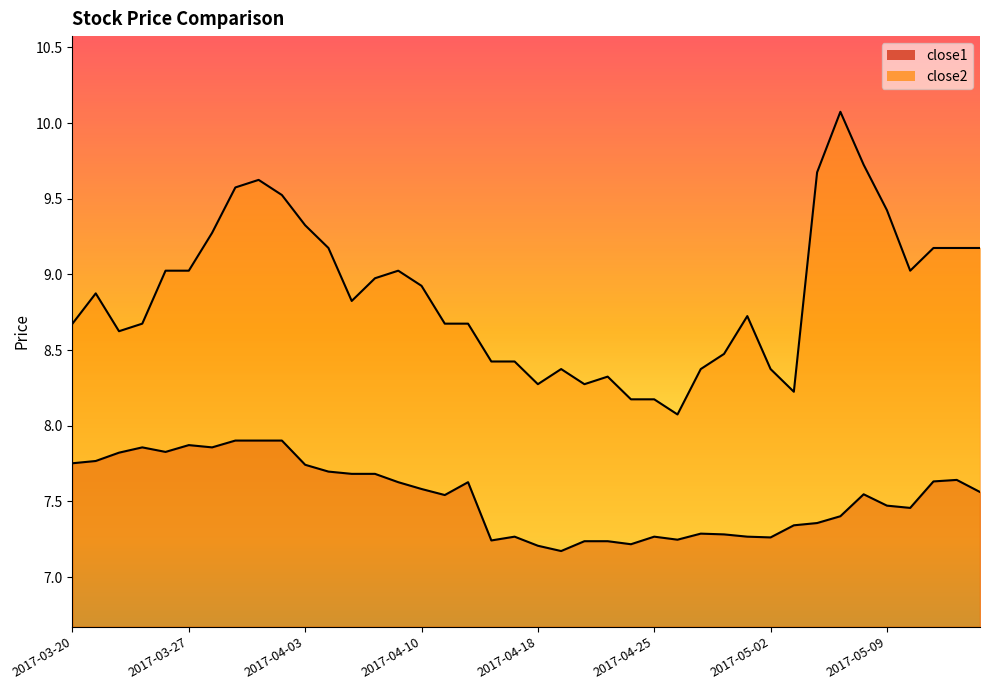

True or false: close1 has a value of 10.8 at 2017-05-03.

False